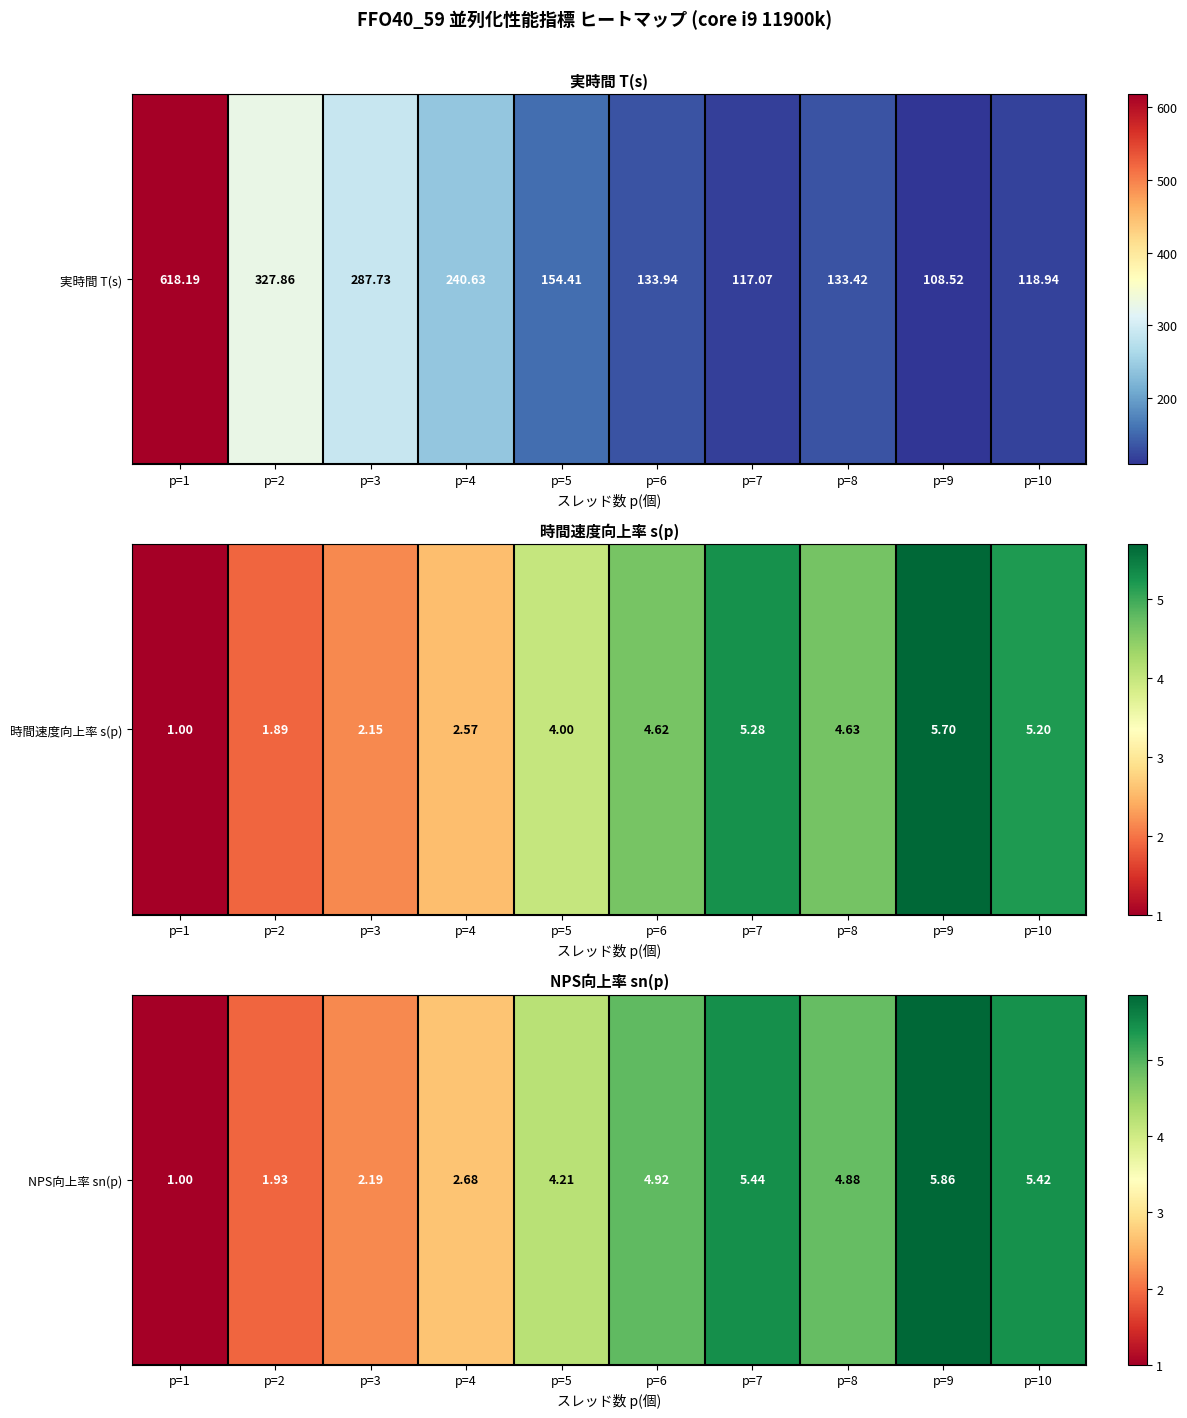

What is the ratio of the value at p=1 to the value at p=9?

0.2